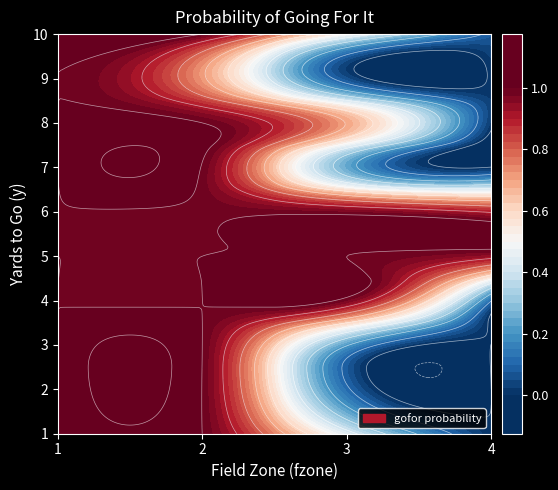

Which has a higher value, 1 or 3?

1